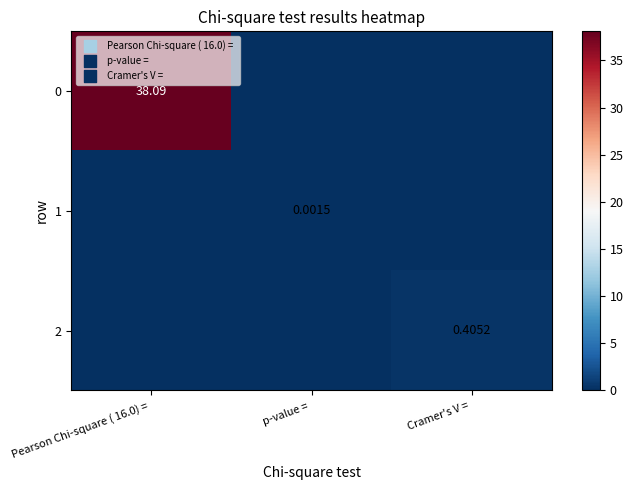

Is the value of 0 at Pearson Chi-square ( 16.0) =  greater than the value of 2 at Cramer's V = ?

Yes